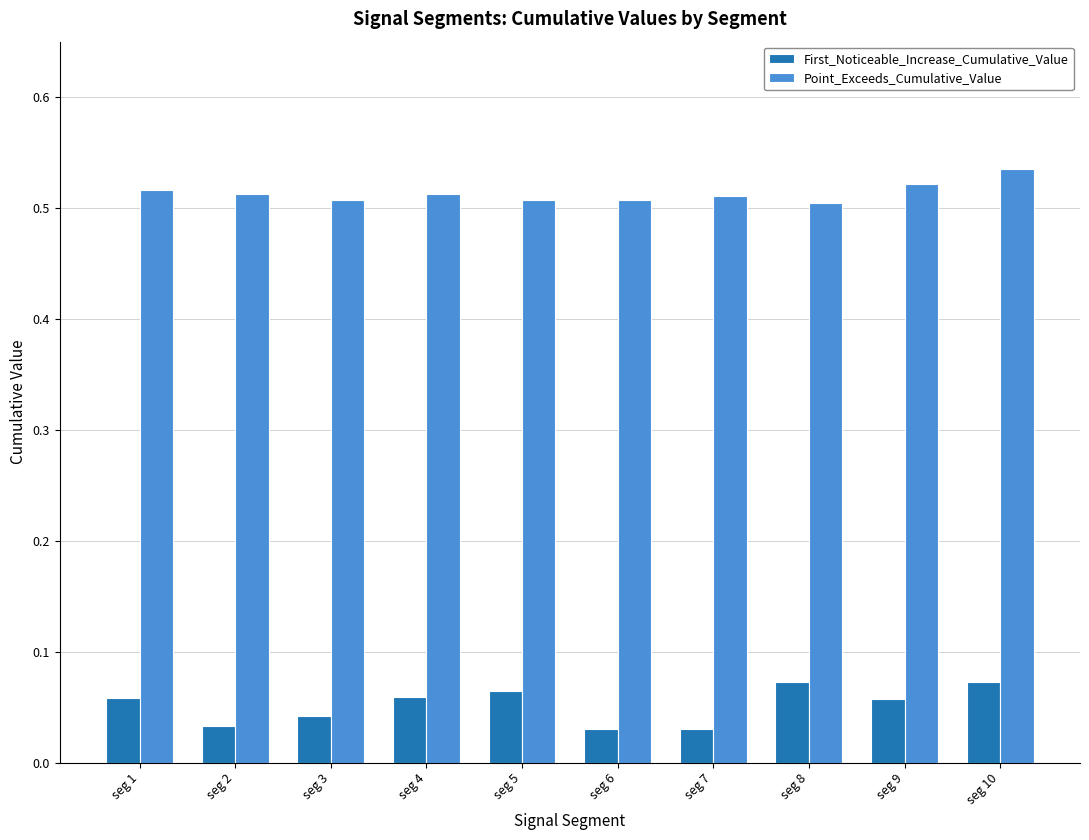

Count the number of categories in the chart.

10